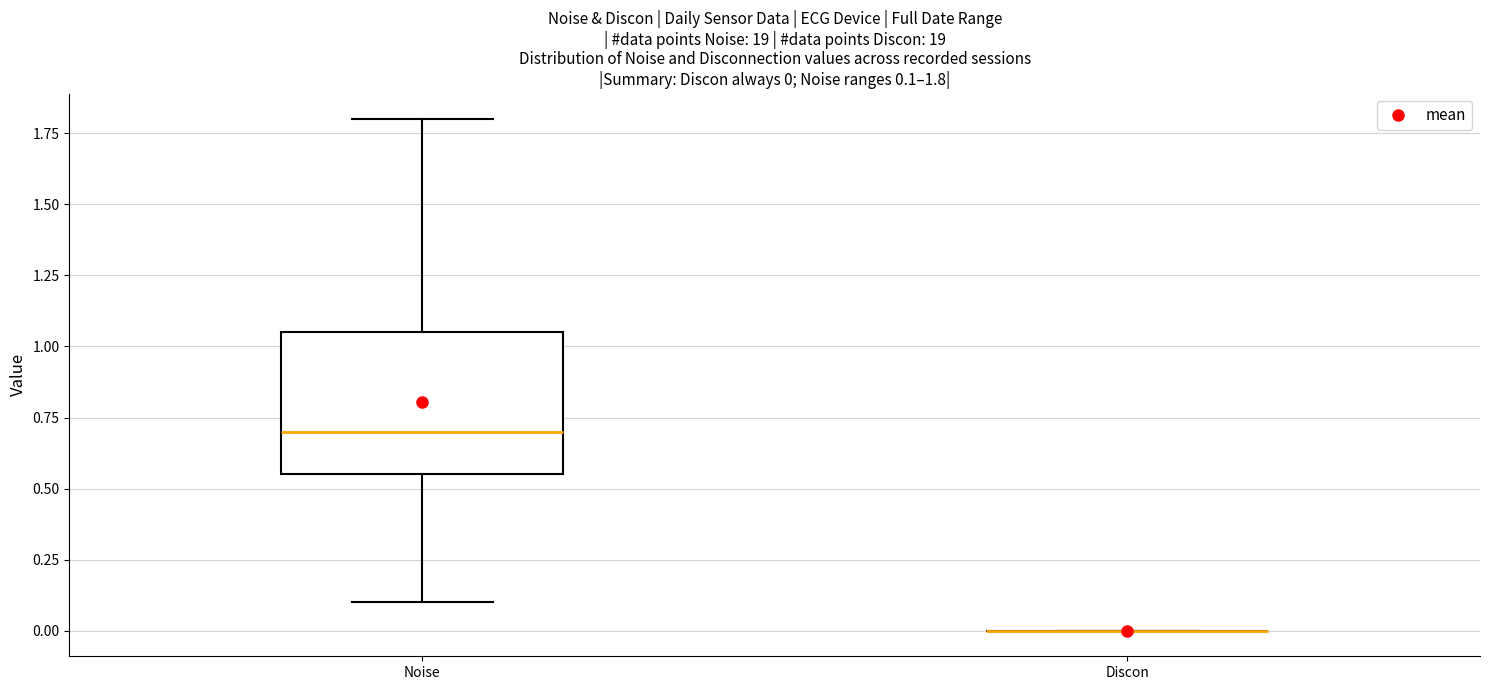

Which box is the tallest, from its lower edge to its upper edge?

Noise